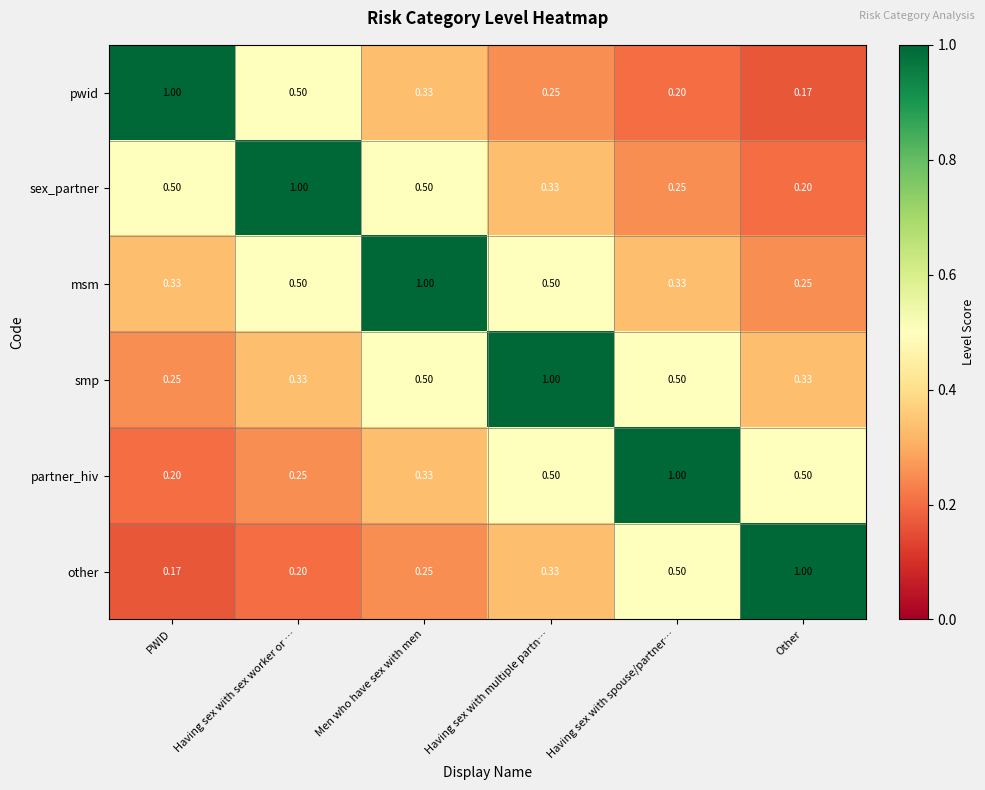

Where is pwid nearest to the value 0?

Other